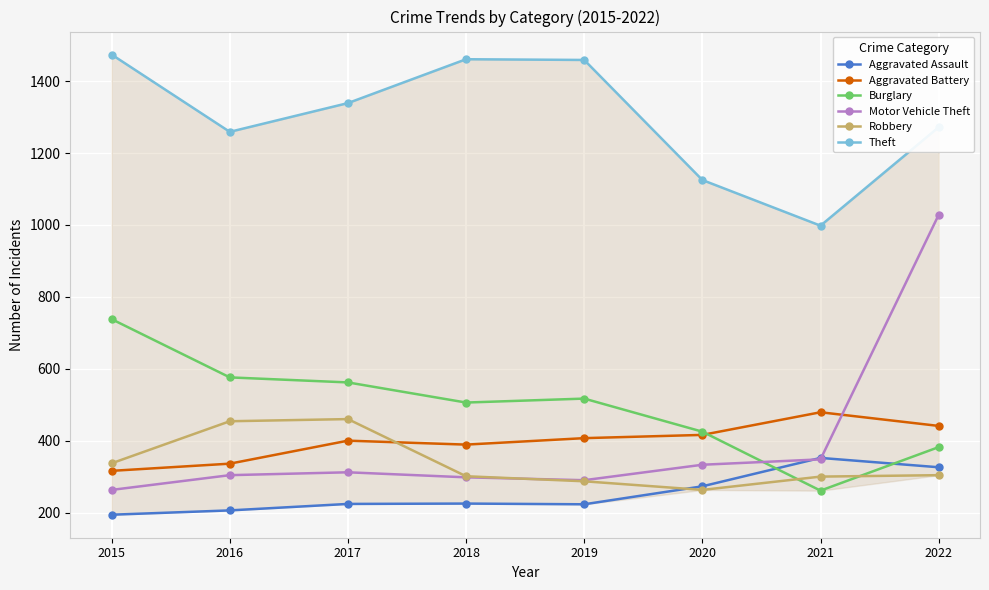

What is the greatest value displayed?

1474